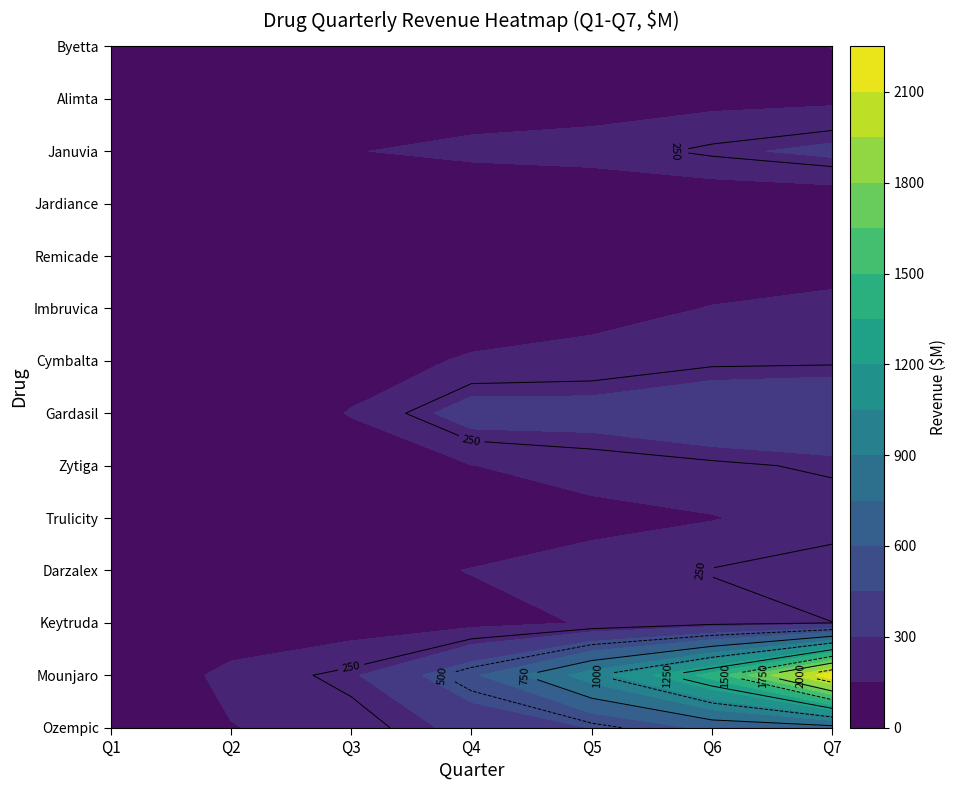

List the labels in order of Trulicity value, largest first.

Q7, Q6, Q5, Q4, Q3, Q2, Q1